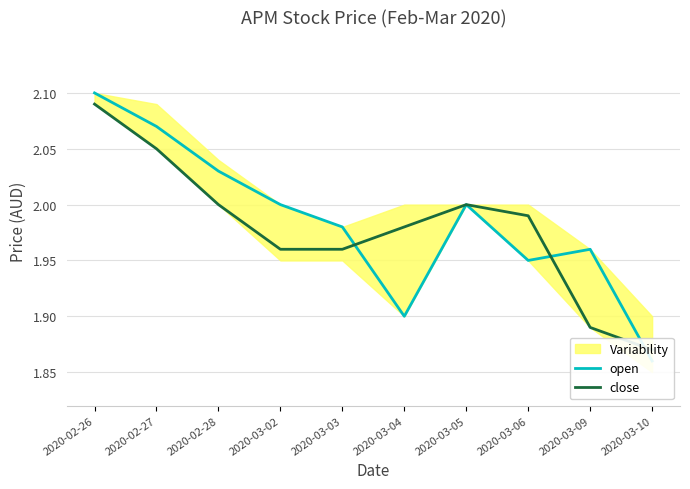

What is the highest value of the close series?

2.1